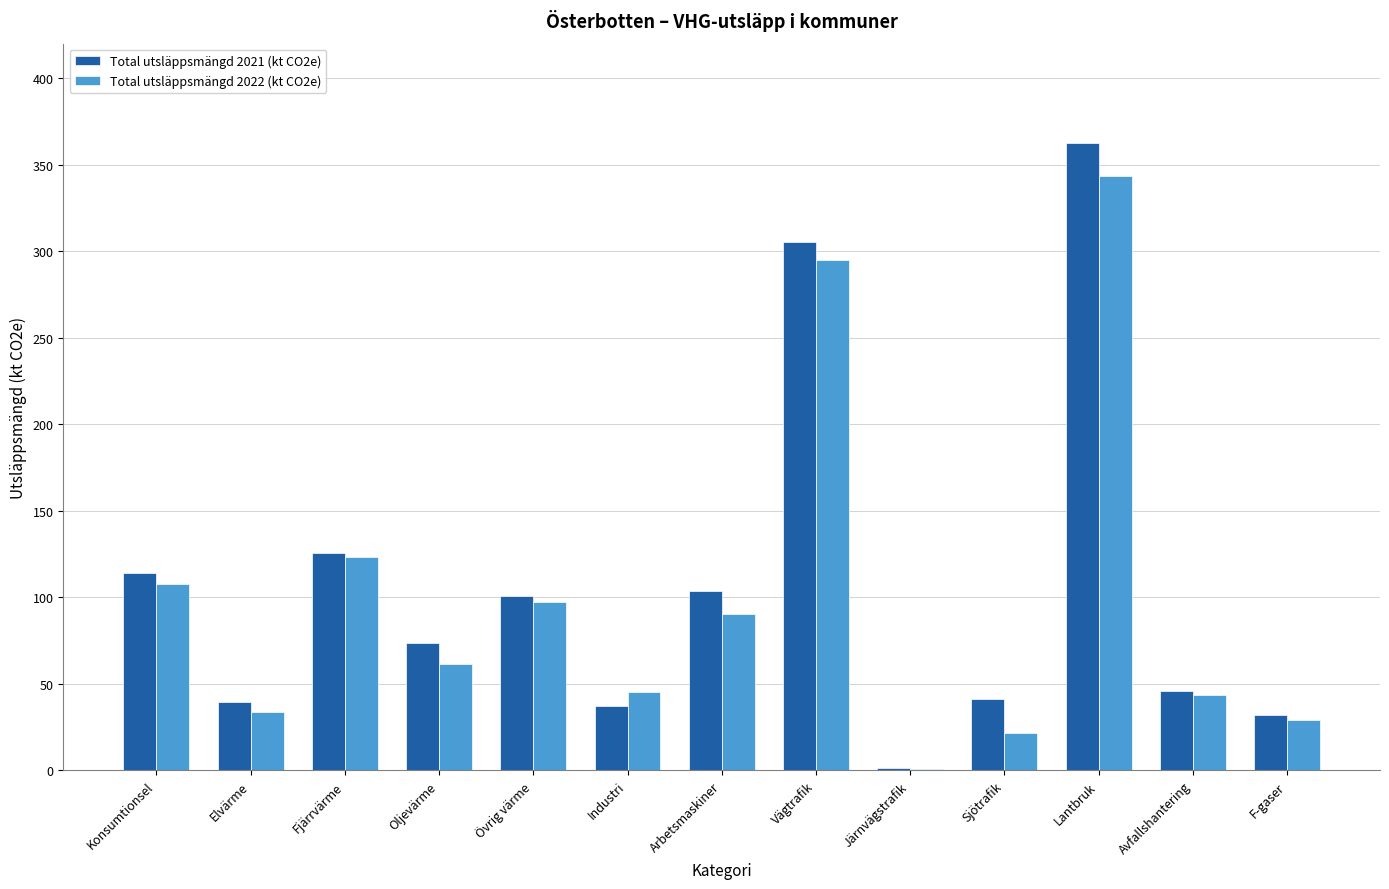

Reading left to right, list all the values displayed in this chart.

Total utsläppsmängd 2021 (kt CO2e): Konsumtionsel=114.1	Elvärme=39.6	Fjärrvärme=125.7	Oljevärme=73.6	Övrig värme=100.7	Industri=37.4	Arbetsmaskiner=103.5	Vägtrafik=305.6	Järnvägstrafik=1.3	Sjötrafik=41.3	Lantbruk=362.4	Avfallshantering=45.7	F-gaser=32.2
Total utsläppsmängd 2022 (kt CO2e): Konsumtionsel=107.5	Elvärme=33.8	Fjärrvärme=123.2	Oljevärme=61.8	Övrig värme=97.5	Industri=45.5	Arbetsmaskiner=90.2	Vägtrafik=295.0	Järnvägstrafik=1.1	Sjötrafik=21.4	Lantbruk=343.3	Avfallshantering=43.8	F-gaser=29.2